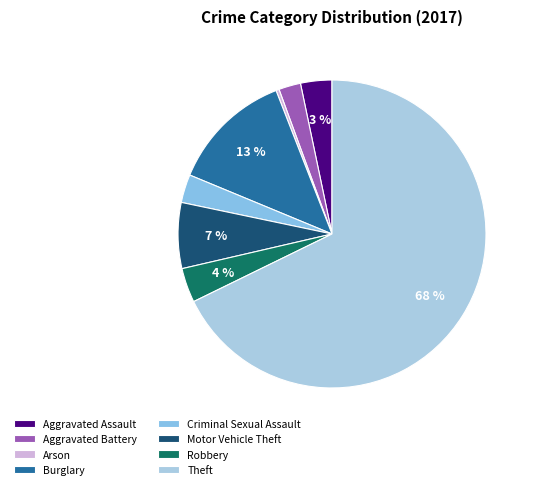

Which slice is the largest?

Theft